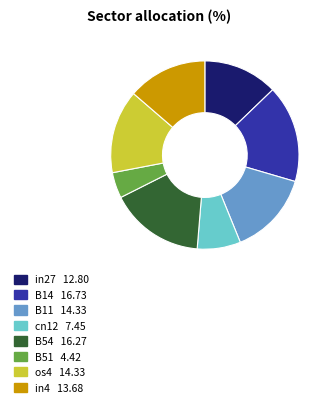

The B51 slice represents 4% of the pie. True or false?

True